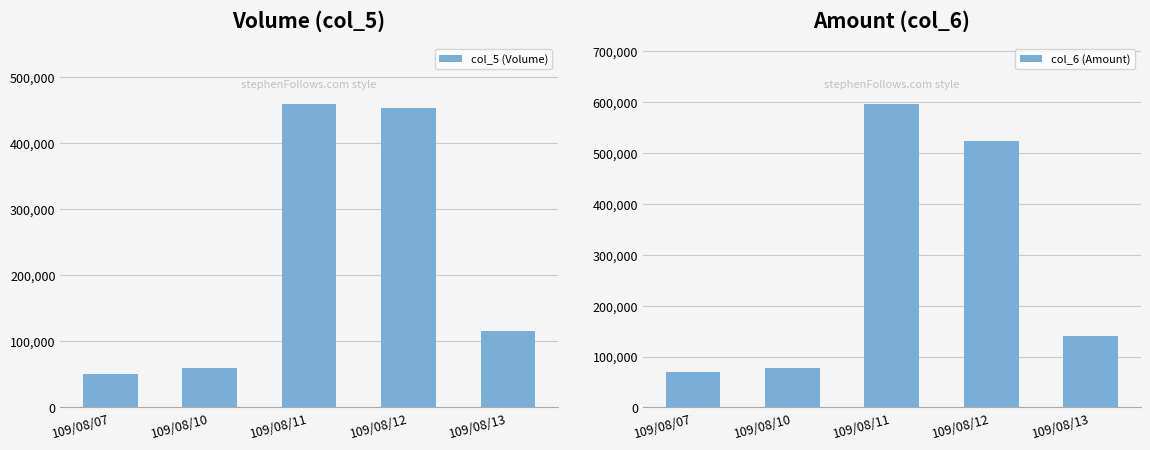

What is the lowest value of the col_6 (Amount) series?

69700